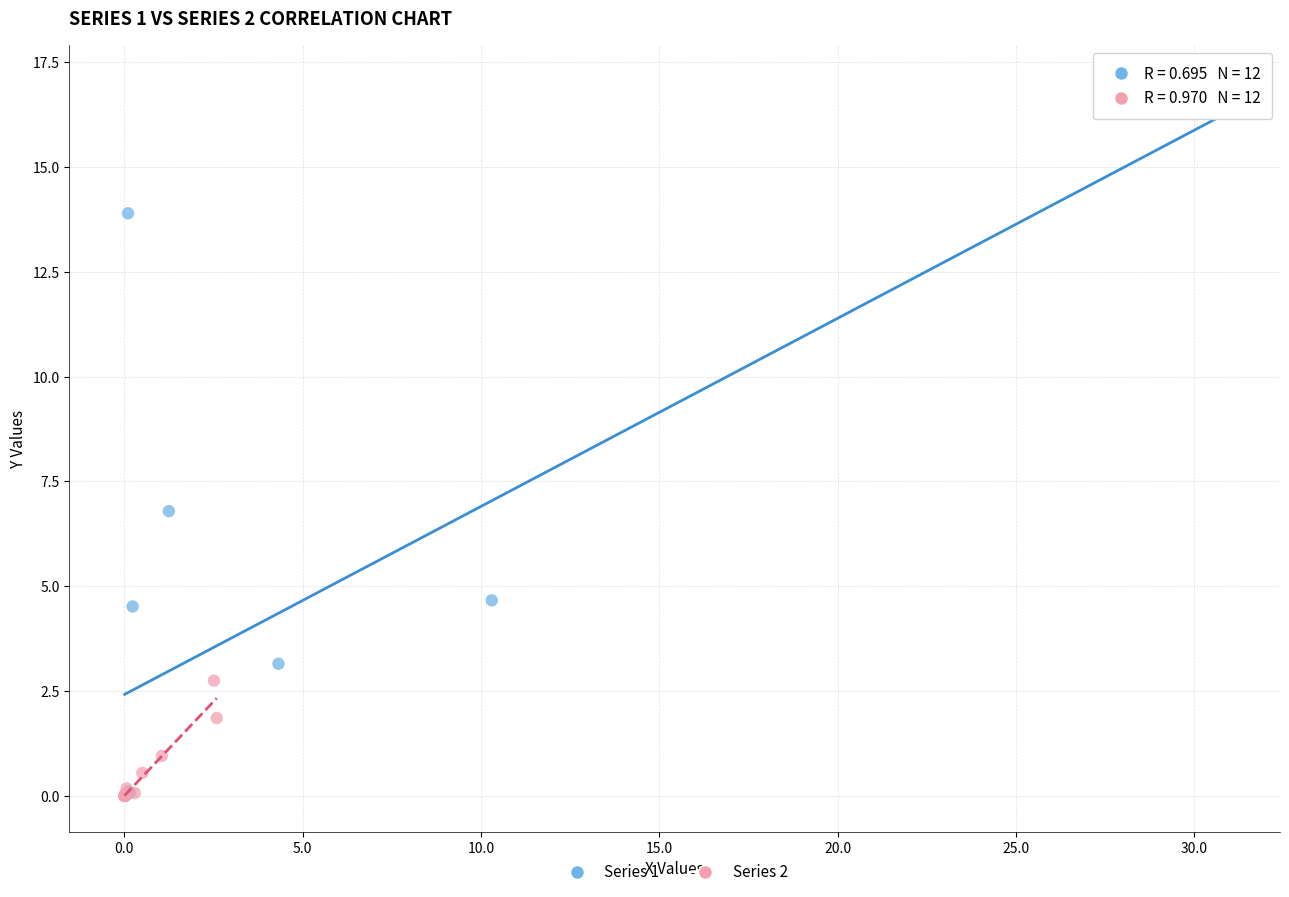

What are all the series names shown in the legend?

Series 1, Series 2